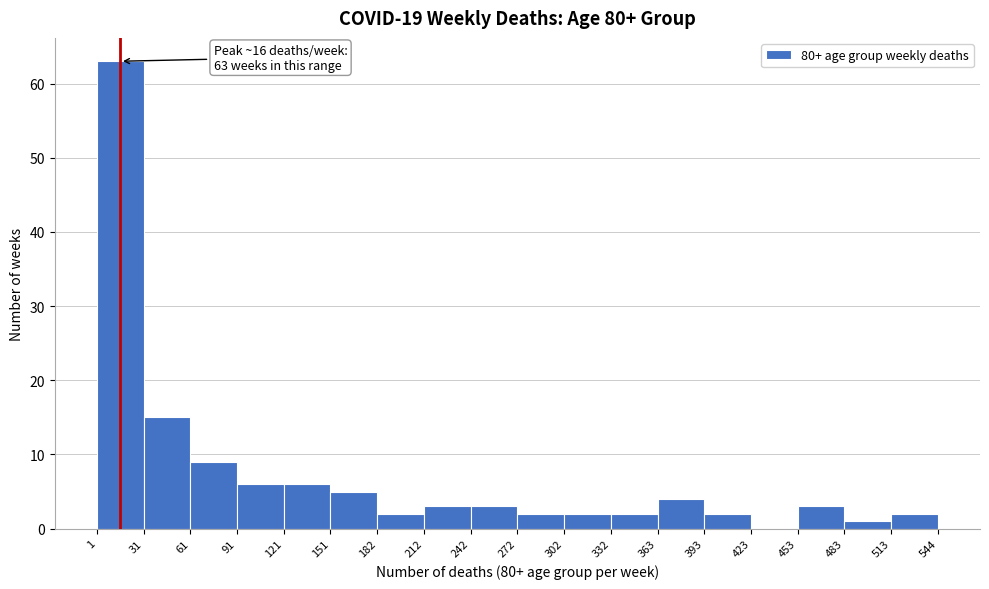

Over which range of the x-axis is the bar tallest?

1 to 31